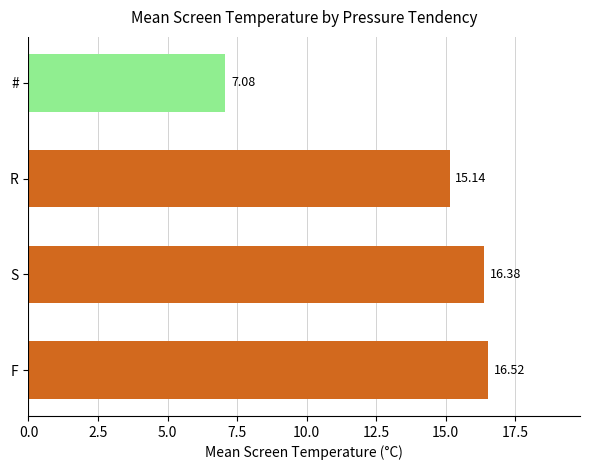

What is the sum of all values?

55.1